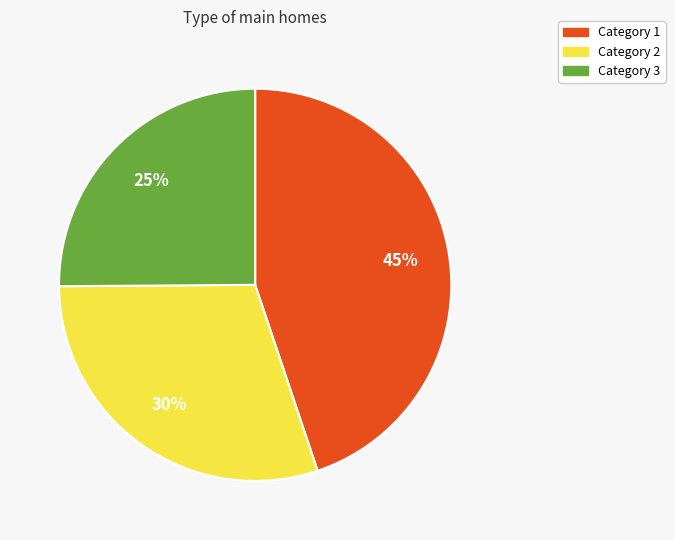

To the nearest percent, what is the difference between the largest and smallest slice percentages?

20%